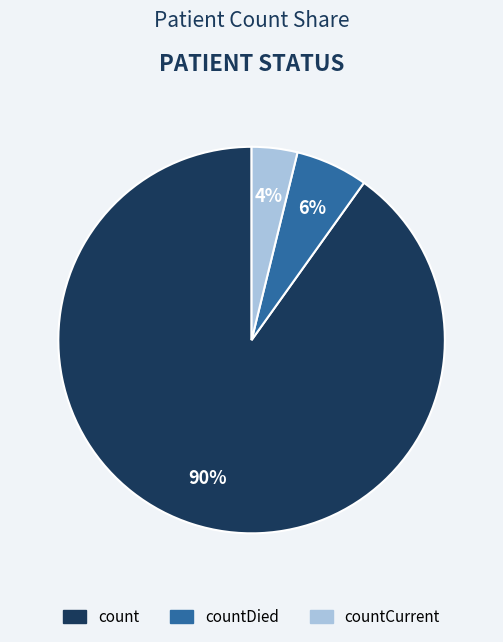

To the nearest percent, what is the average slice percentage?

33%